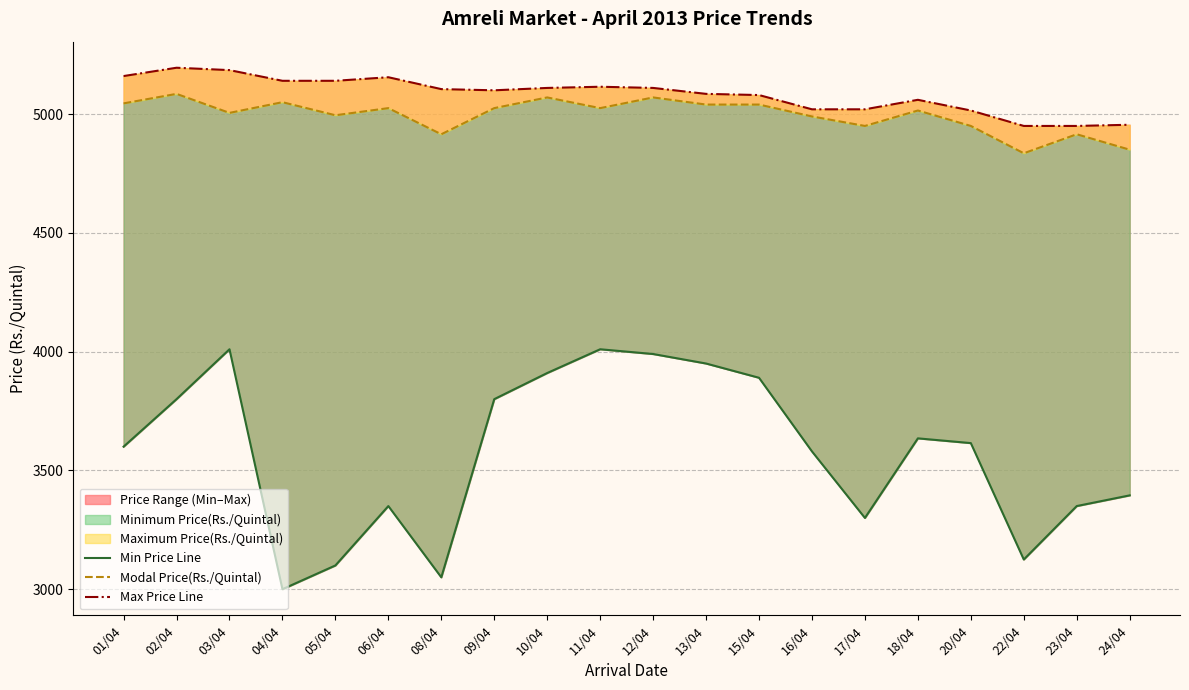

How many lines are shown in the chart?

3